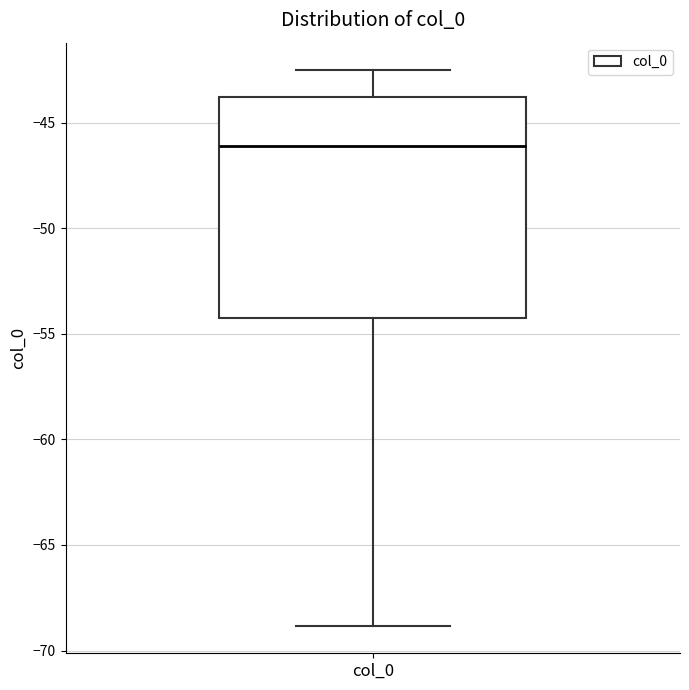

Read this box plot against the y-axis: the position of the median line, the range covered by the box, and the ends of both whiskers. The values are not printed on the chart, so give them approximately, as read against the axis.

median -46.0, box -54.0 to -44.0, whiskers -69.0 to -42.5